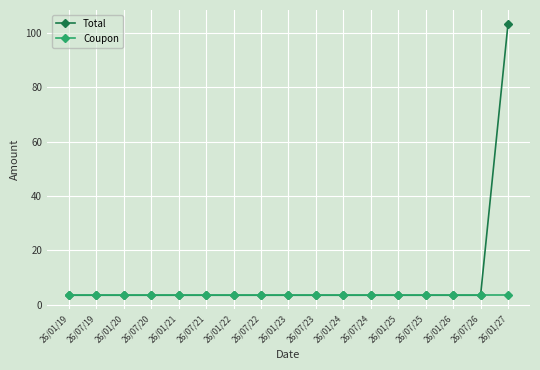

List the series in order of their peak value, highest first.

Total, Coupon